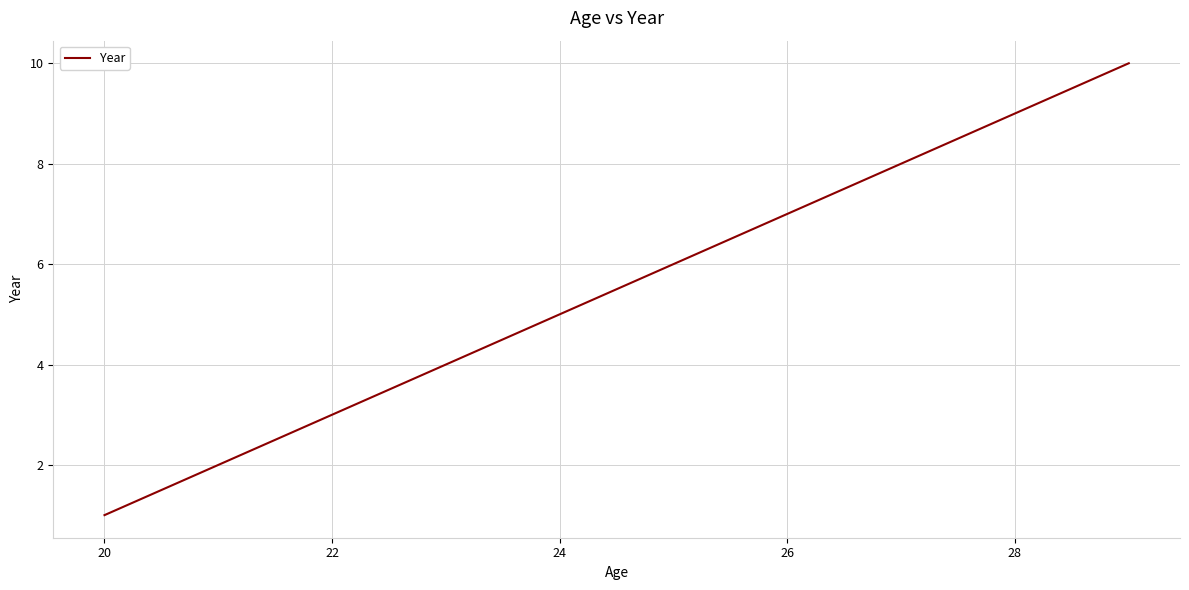

What is the difference between the maximum and minimum values?

9